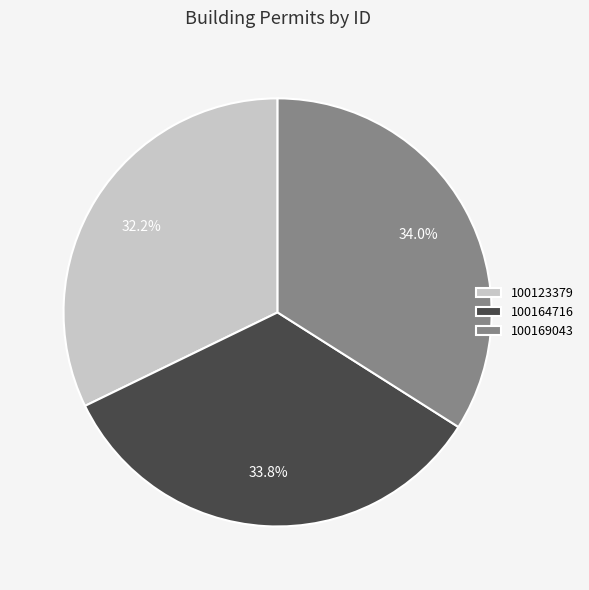

How many segments does this pie chart have?

3